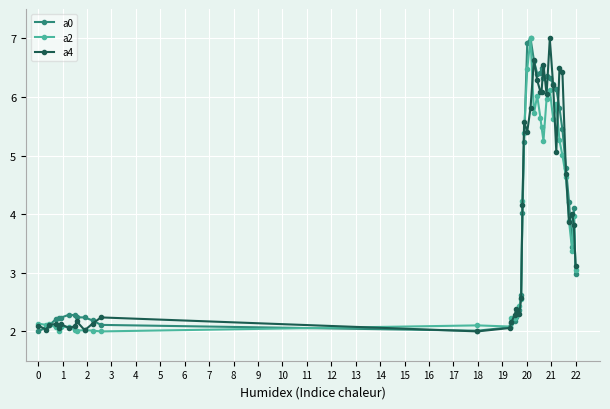

True or false: a4 has more than 0 points higher than both neighbors.

True